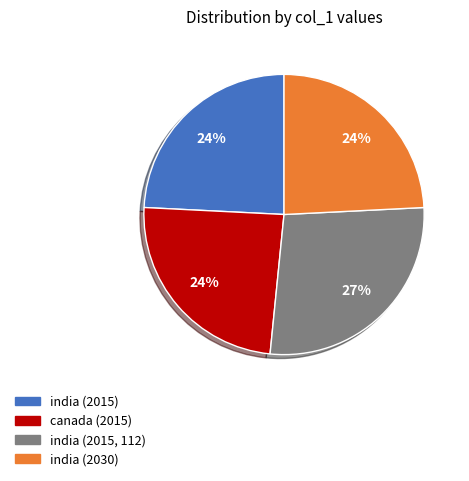

Is it true that india (2030) is 24% of the pie?

True